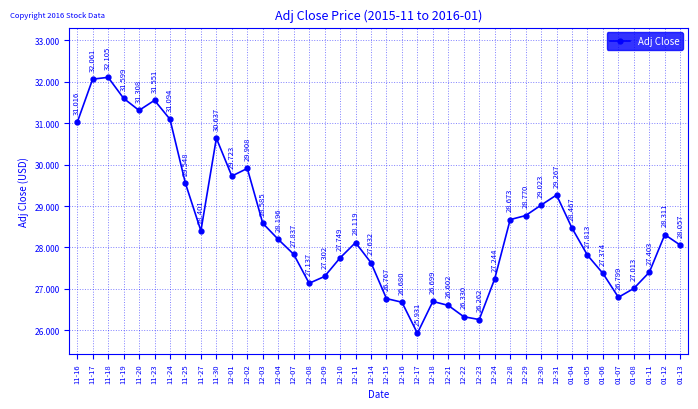

What is the smallest value displayed?

25.9